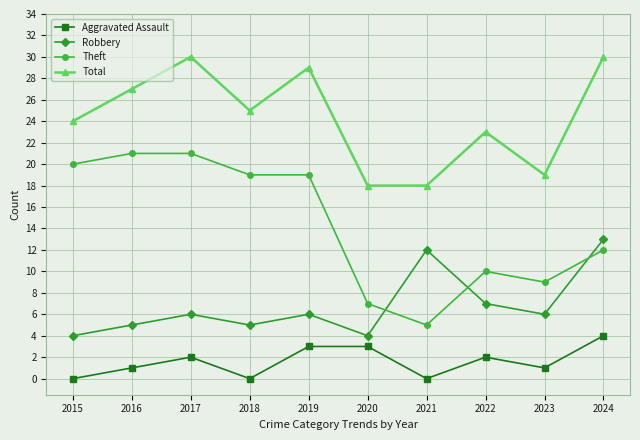

List the series in order of their peak value, lowest first.

Aggravated Assault, Robbery, Theft, Total